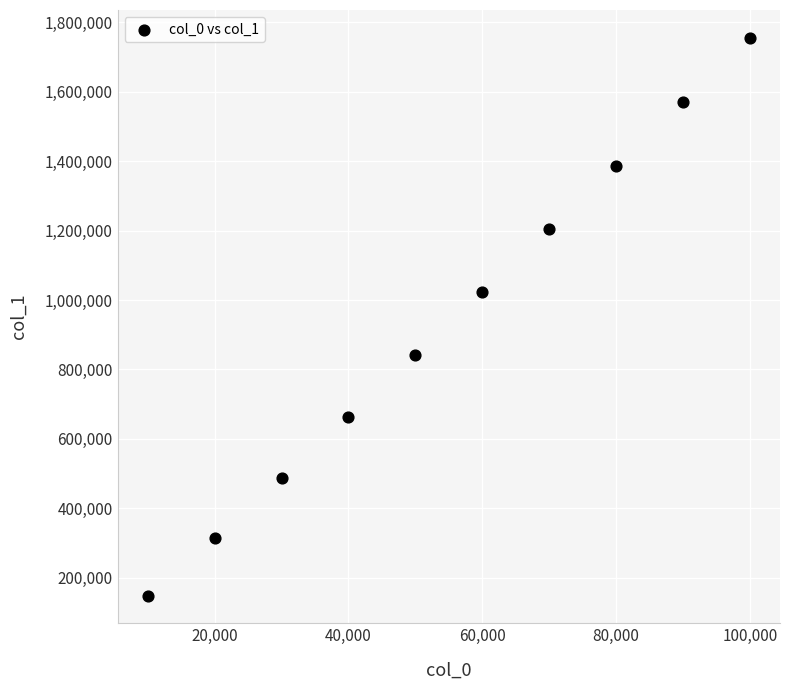

What is the average Y value?

939292